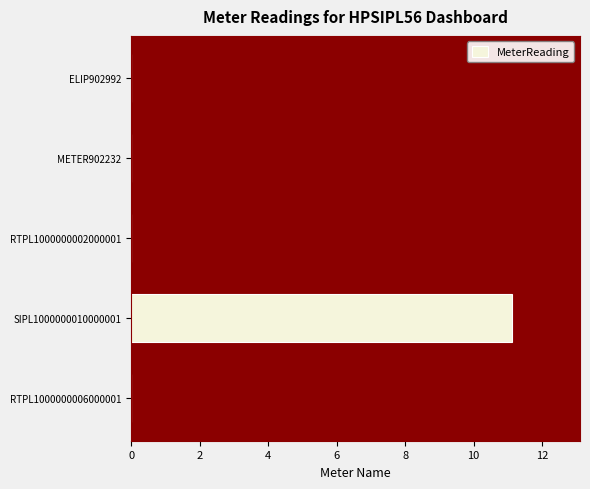

True or false: the data shows 15.9 at SIPL1000000010000001.

False